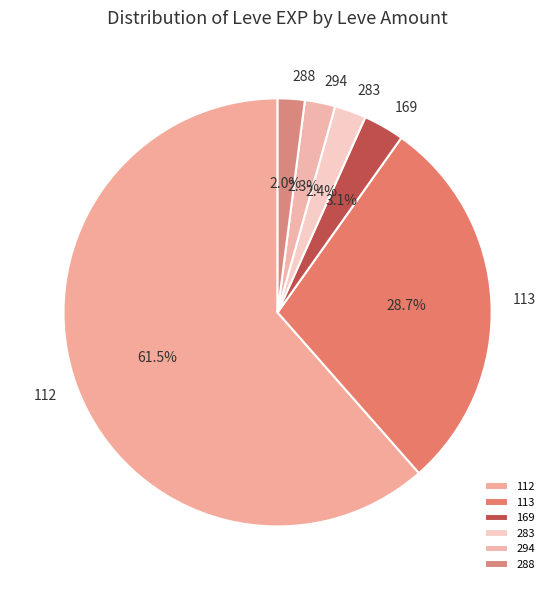

Which category has the biggest portion of the pie?

112